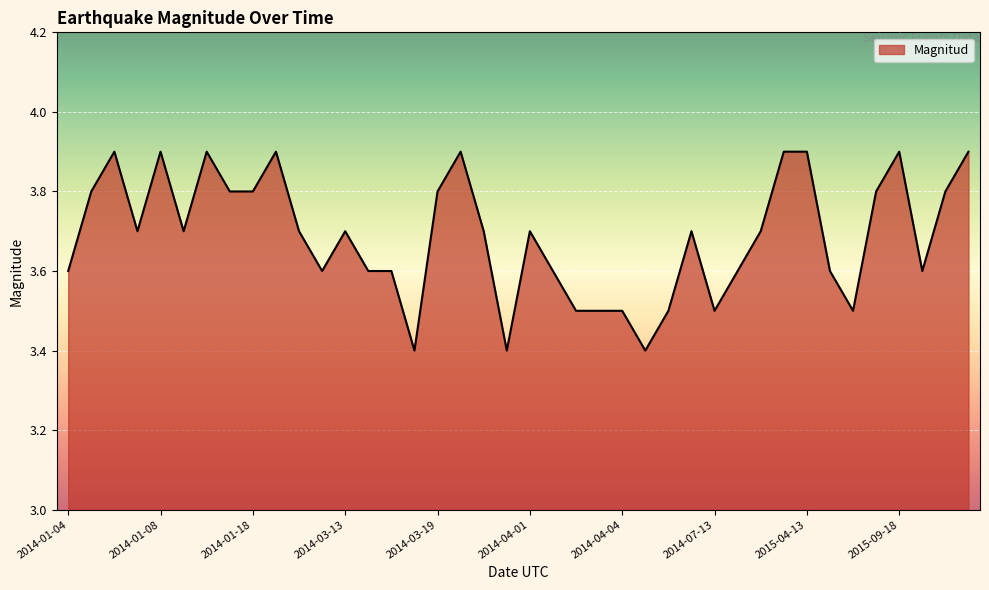

What is the average value?

3.7